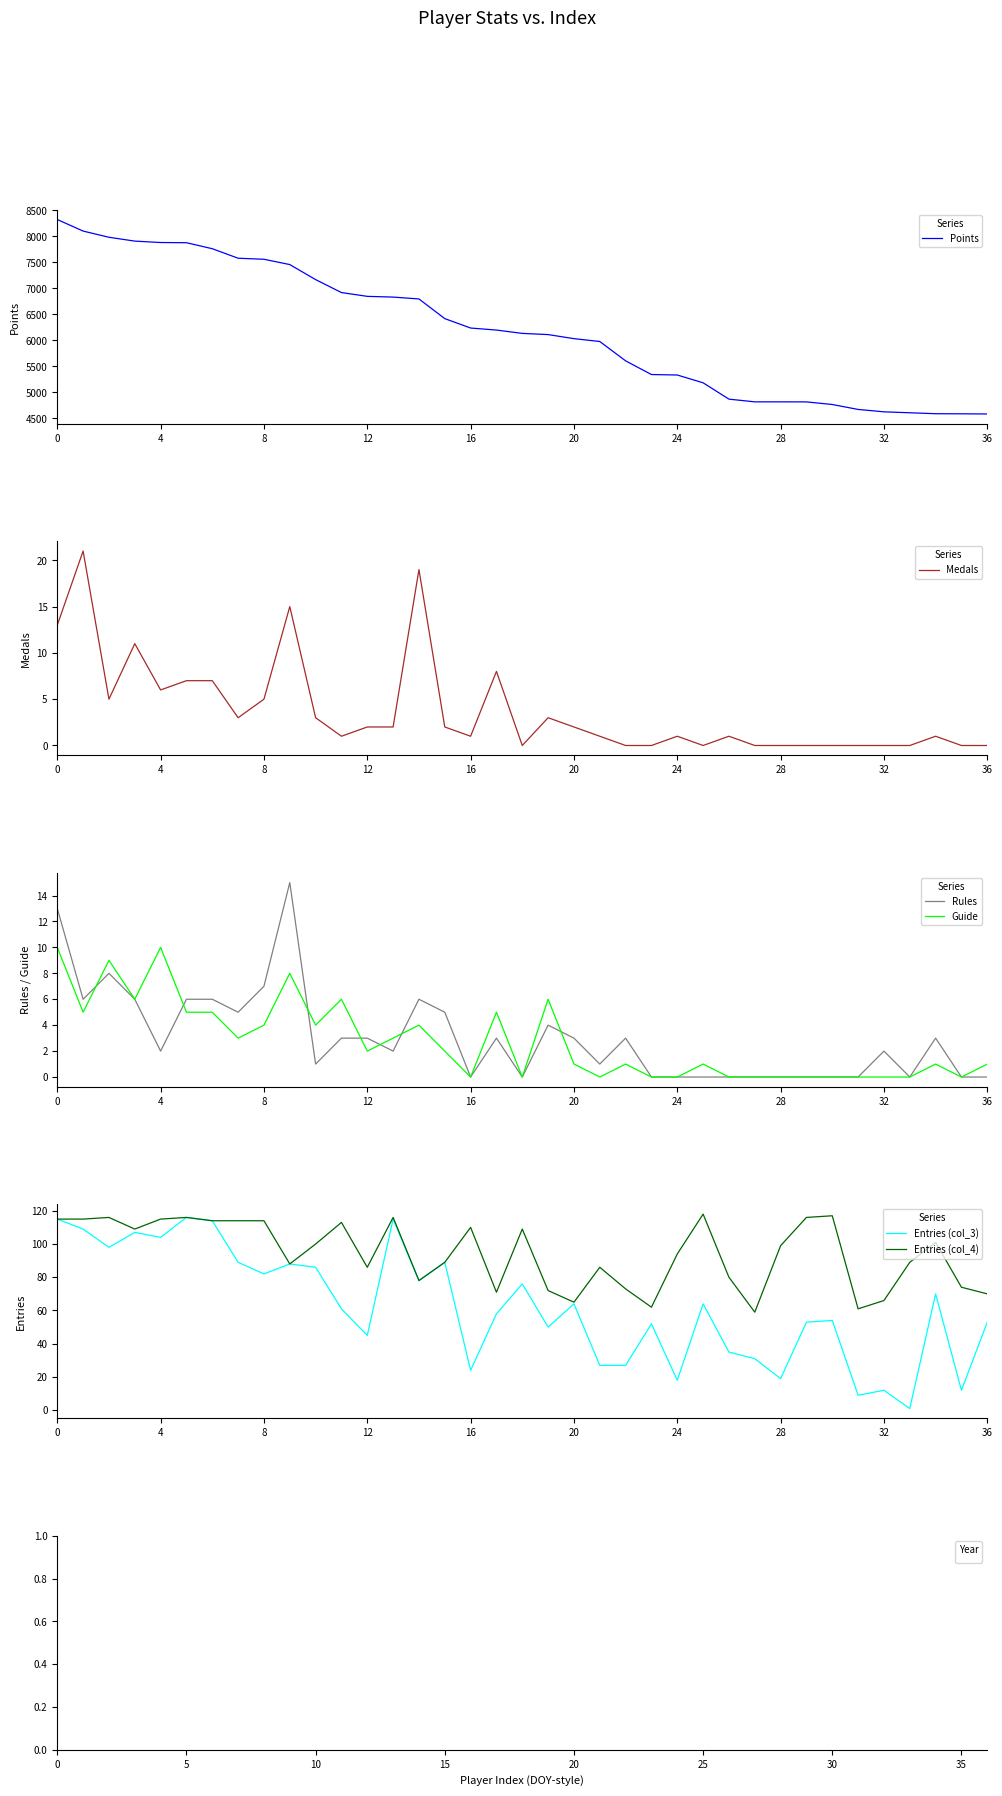

What is the total value across all series at 22?

5711